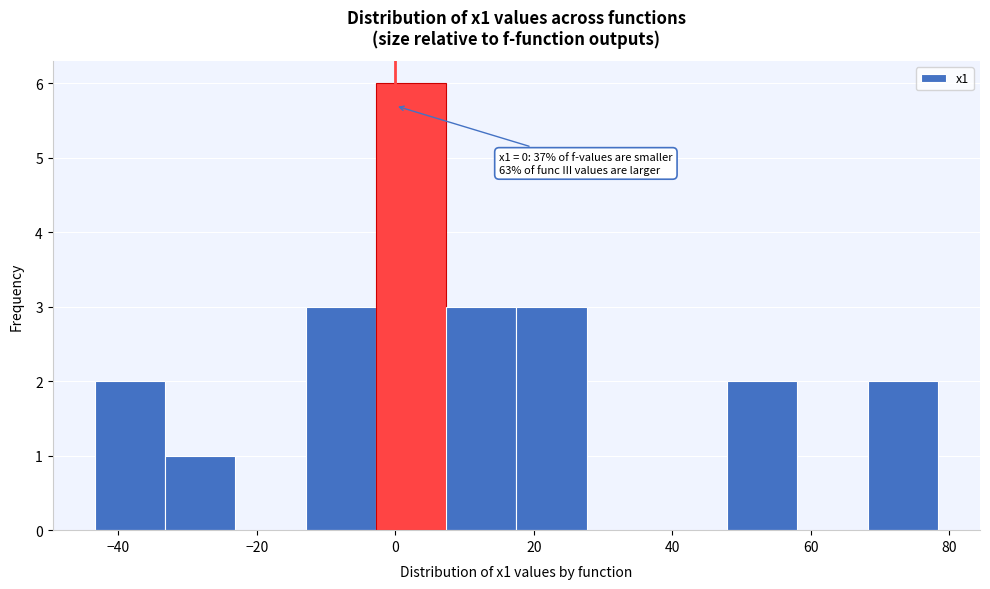

Over which range of the x-axis is the bar tallest?

-2 to 8